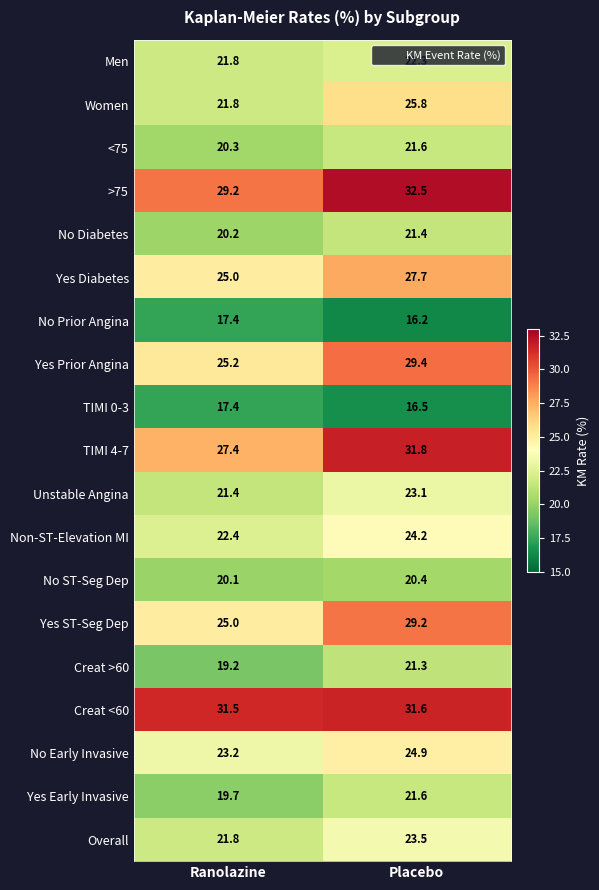

What is the average value of the Creat <60 series?

31.6